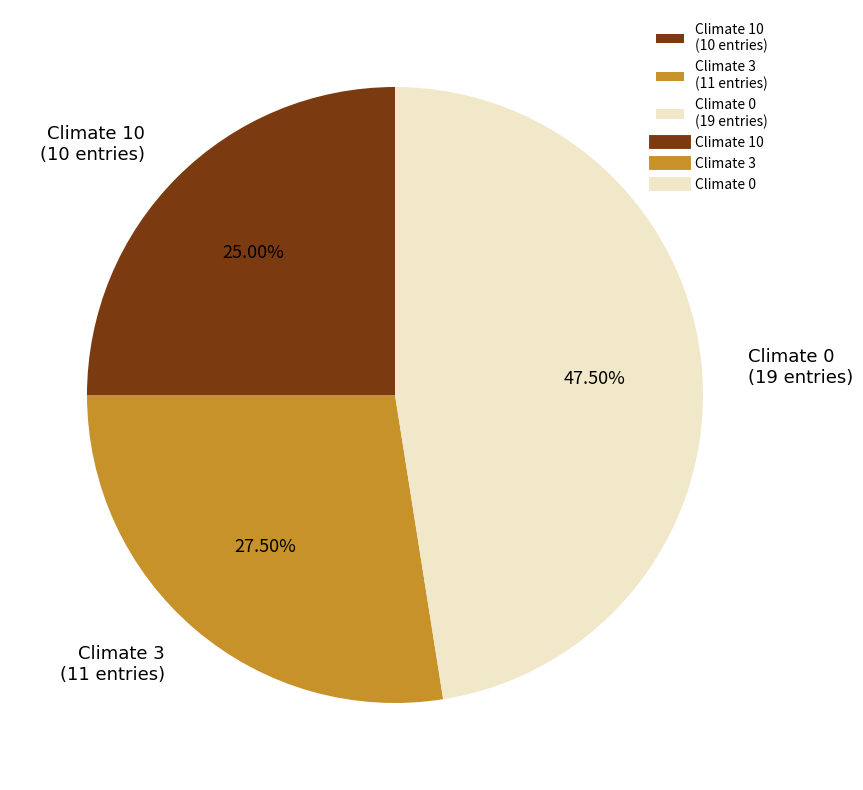

Count the number of slices in the pie.

3